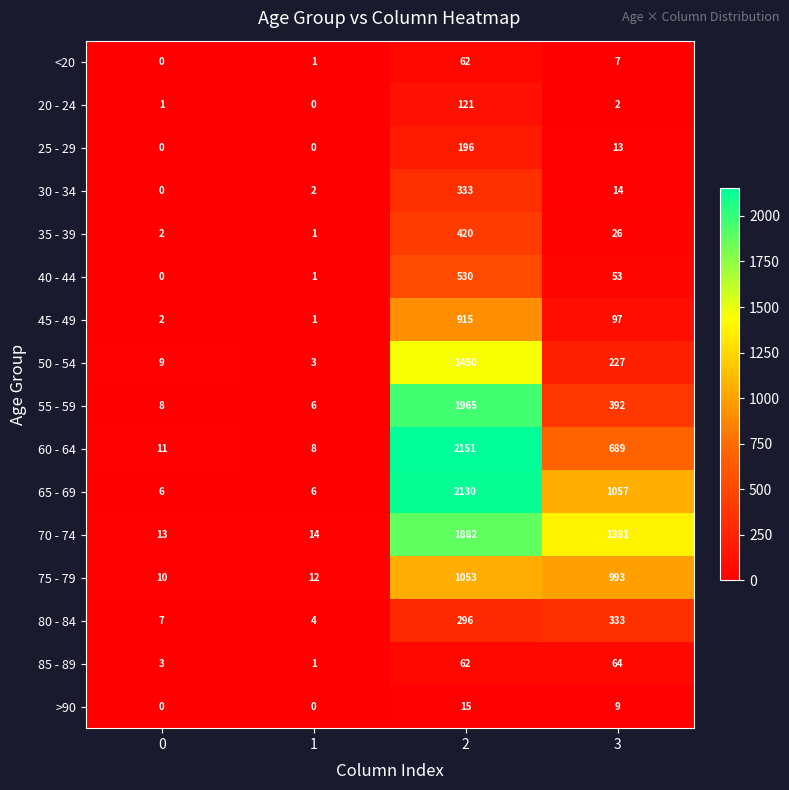

What is the difference between the 65 - 69 values at 3 and 1?

1051